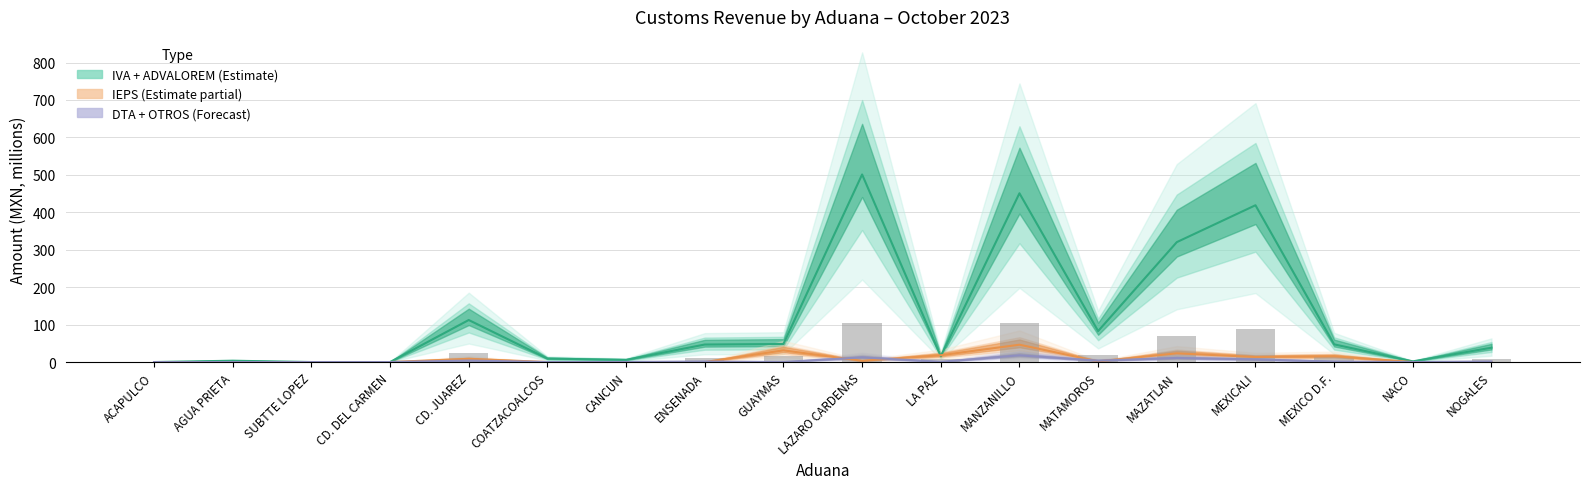

What is the total value across all series at NOGALES?

39.9